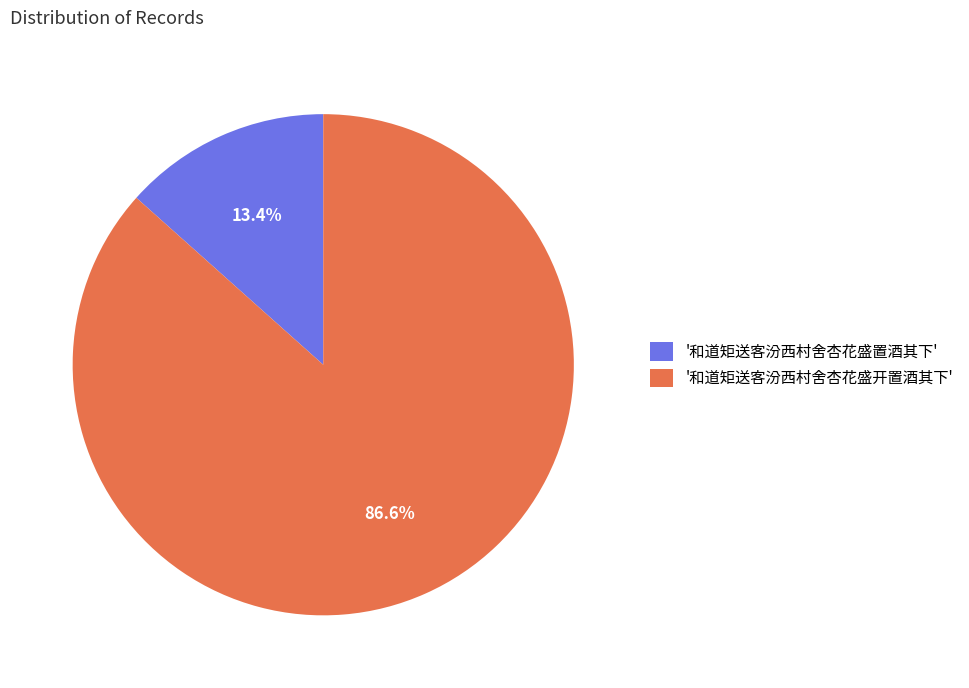

How many slices are in this pie chart?

2